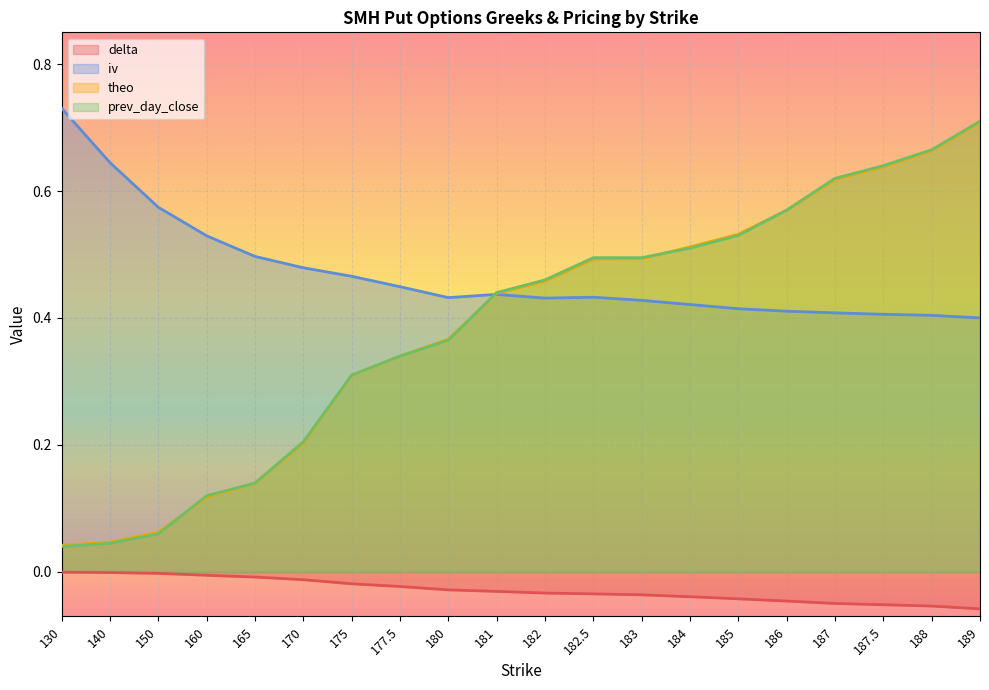

Between 187.5 and 182.5, which is larger?

182.5